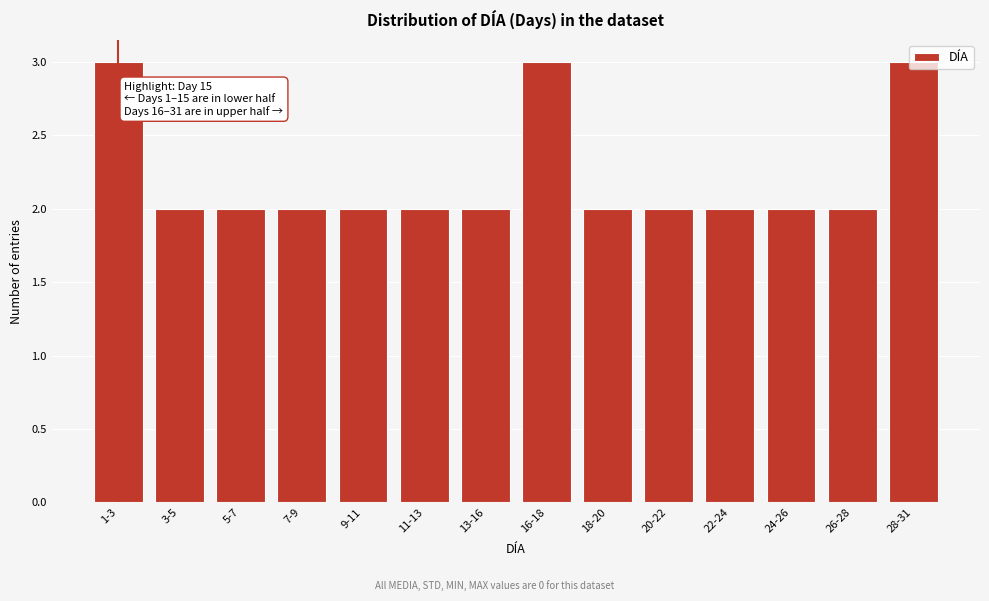

What is the maximum value shown in the chart?

3